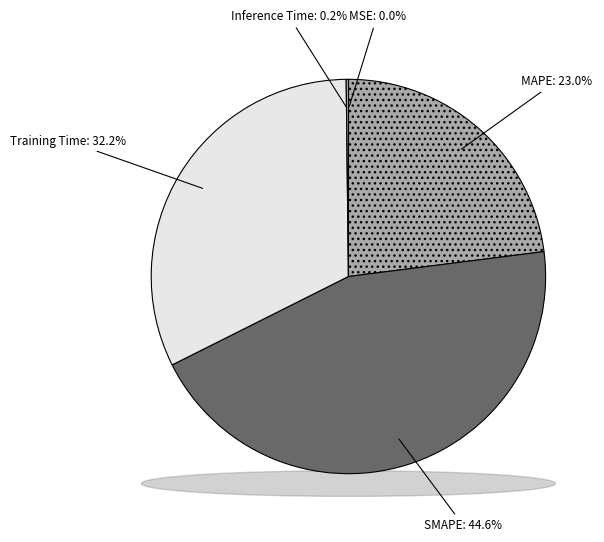

To the nearest percent, what is the combined percentage of Training Time and Inference Time?

32%